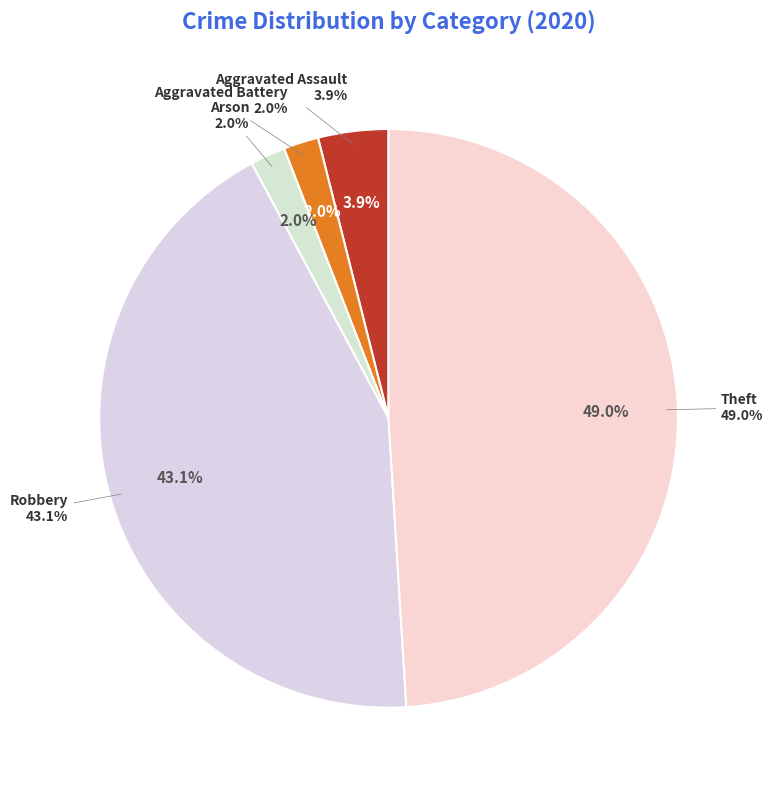

Does Aggravated Battery represent more than half of the total?

No